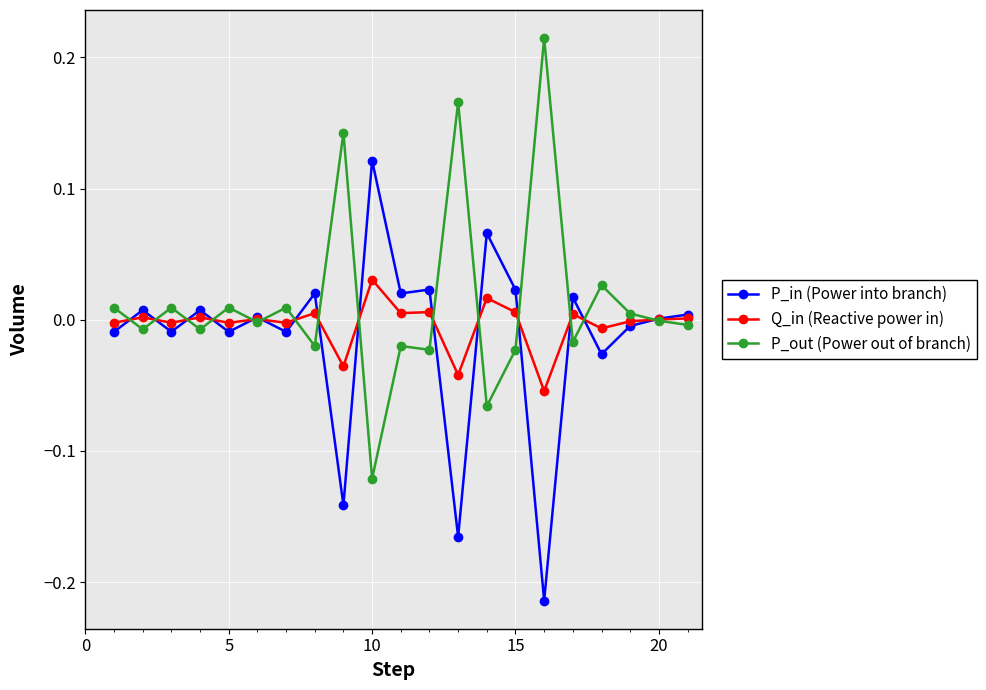

How many categories are shown in the chart?

21